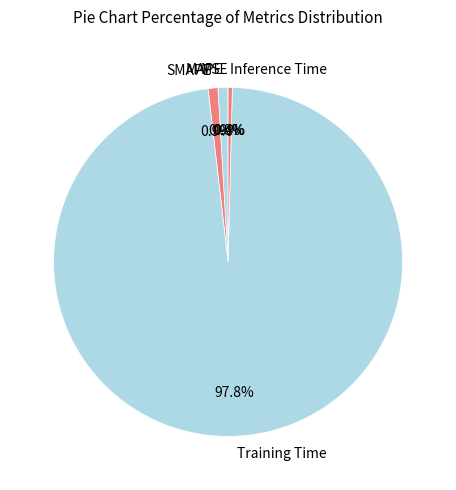

Does any single category account for the majority?

Yes